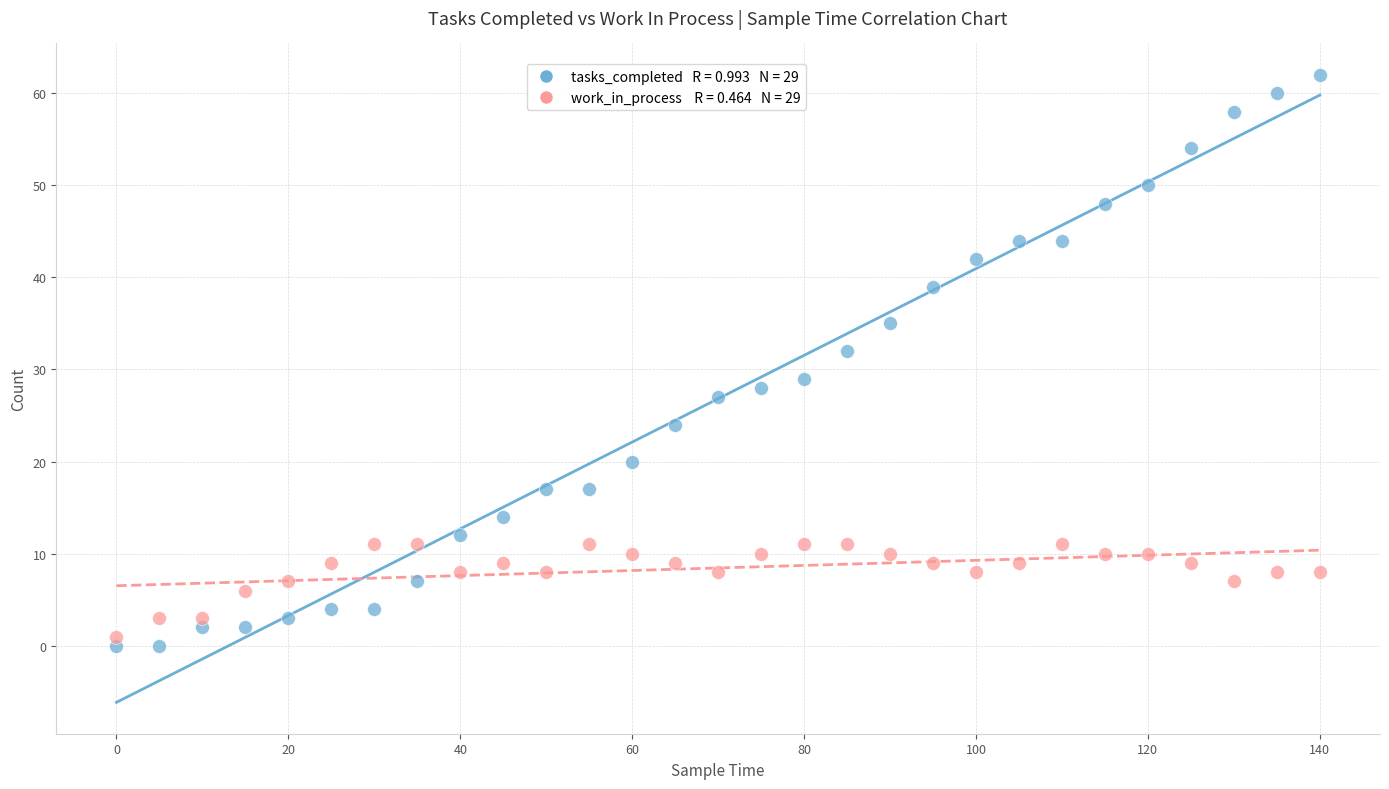

Across all series, what Y value is closest to 31?

32